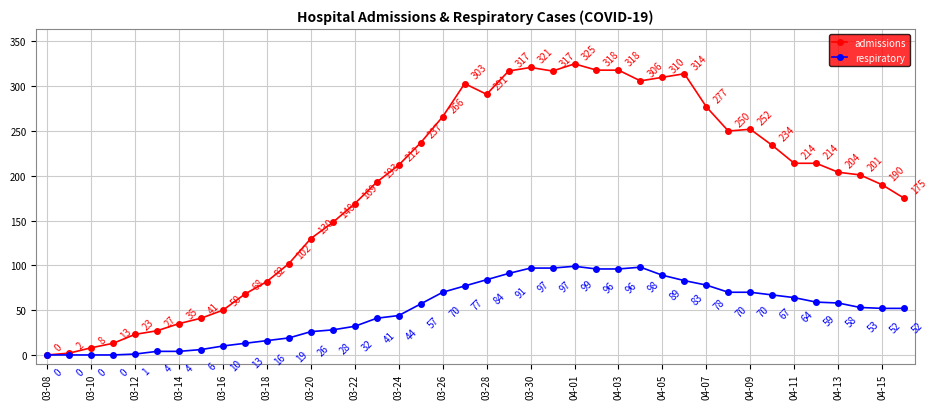

List the series in order of their peak value, lowest first.

respiratory, admissions